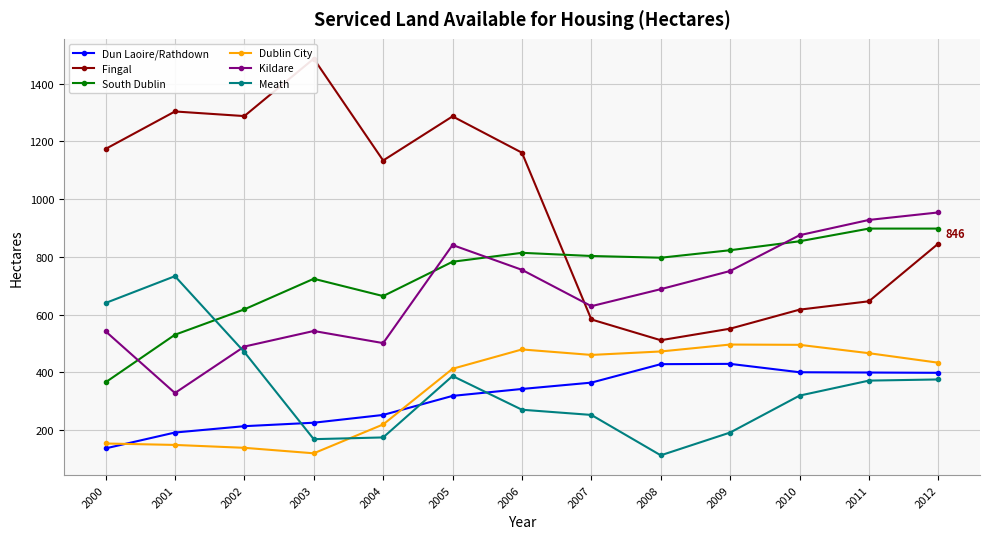

What is the spread (max minus min) of values at 2006?

891